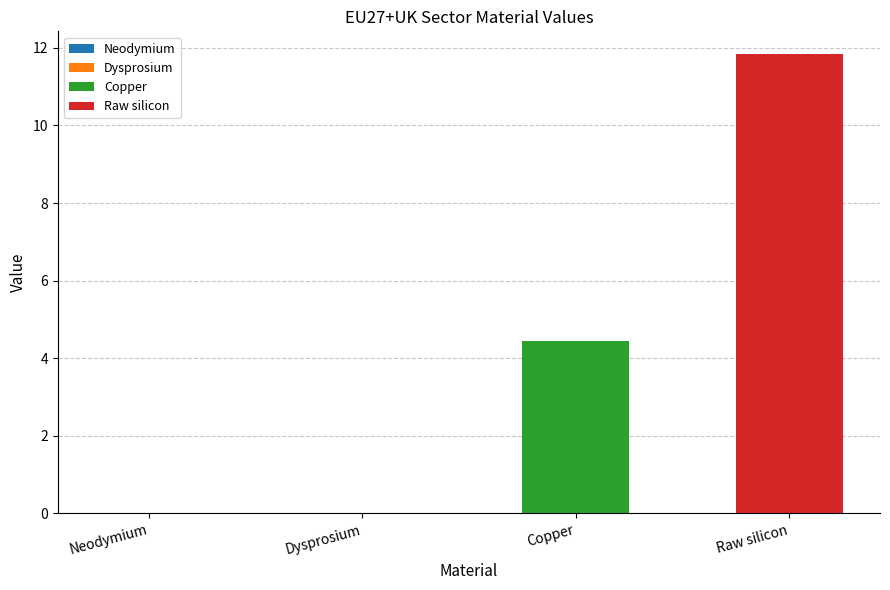

Approximately how many times larger is the value at Raw silicon compared to Copper?

2.7